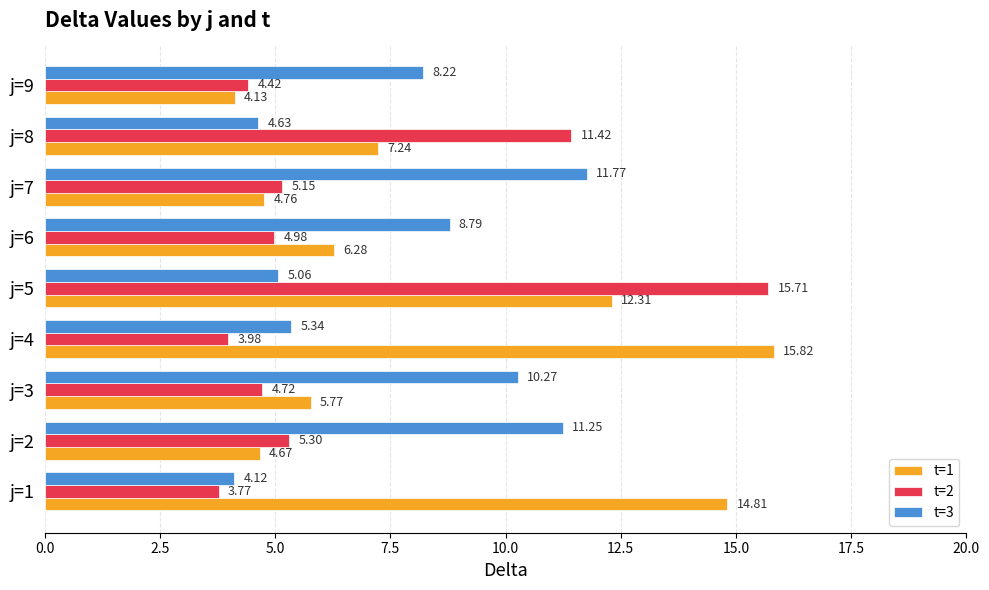

List the series in order of their peak value, highest first.

t=1, t=2, t=3